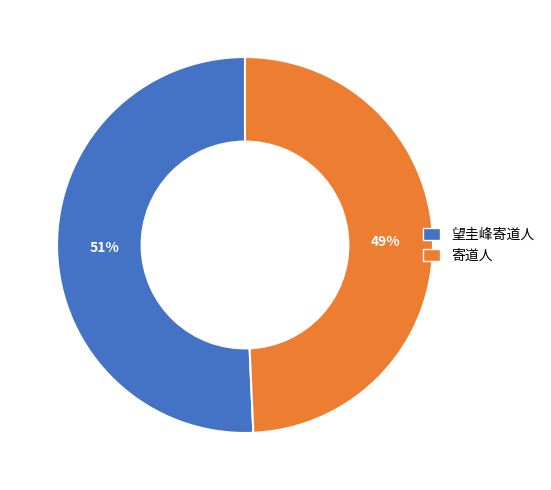

Do 寄道人 and 望圭峰寄道人 together represent more than half of the pie?

Yes